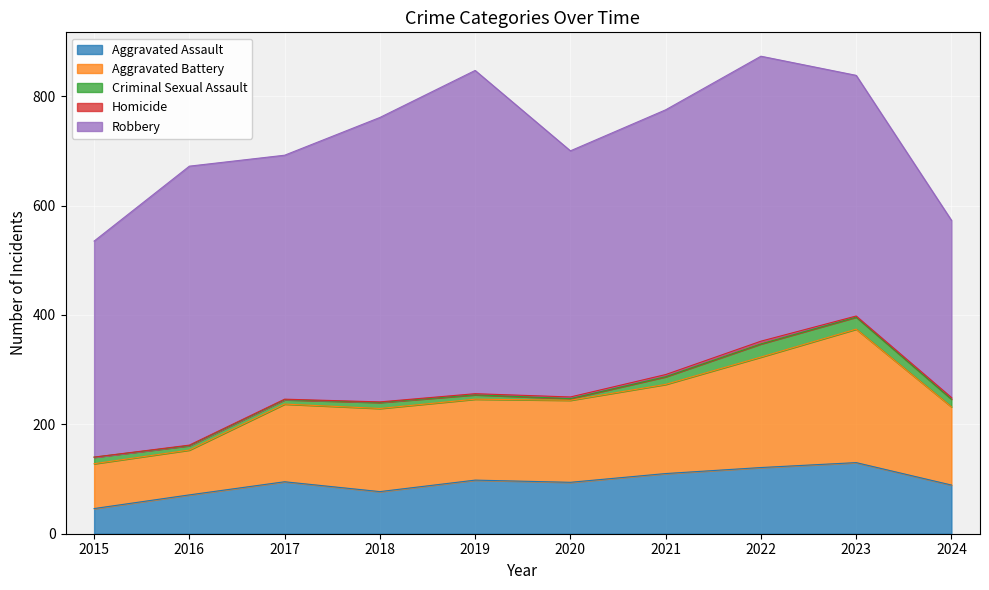

What is the difference between the Criminal Sexual Assault values at 2021 and 2019?

6